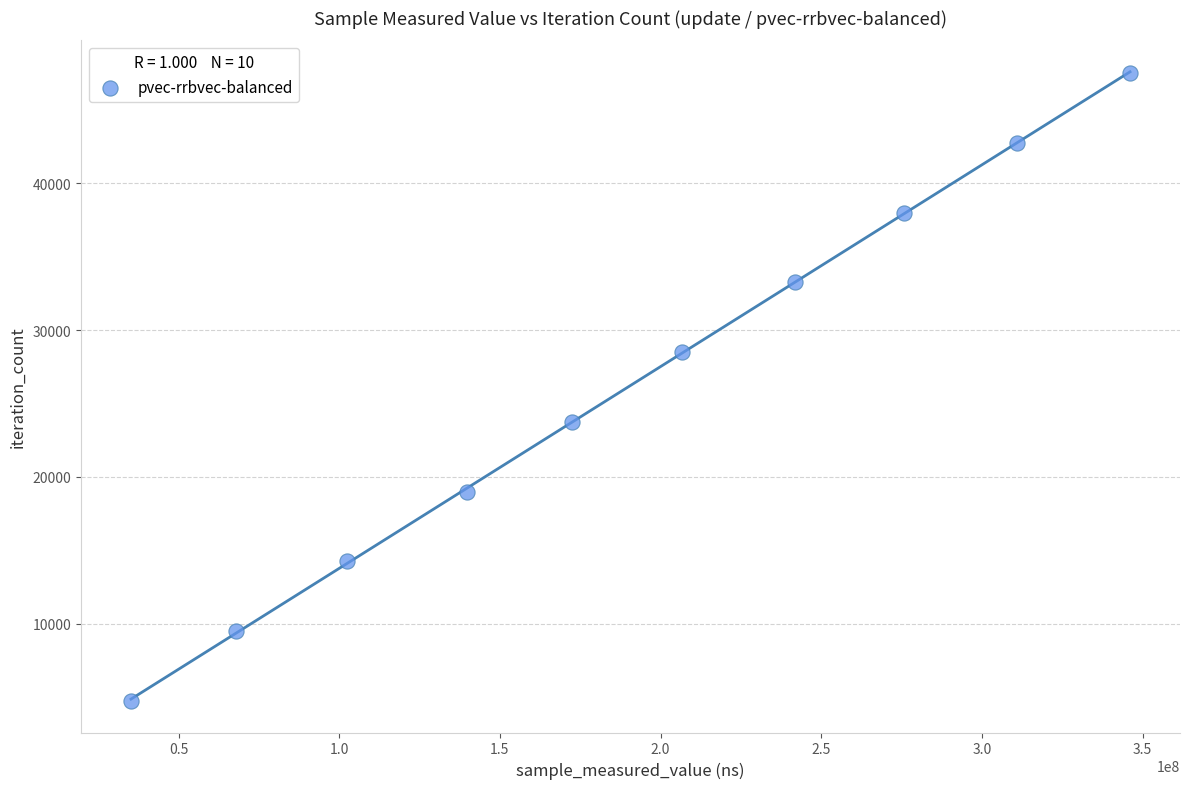

What is the range of X values (max minus min)?

310908558